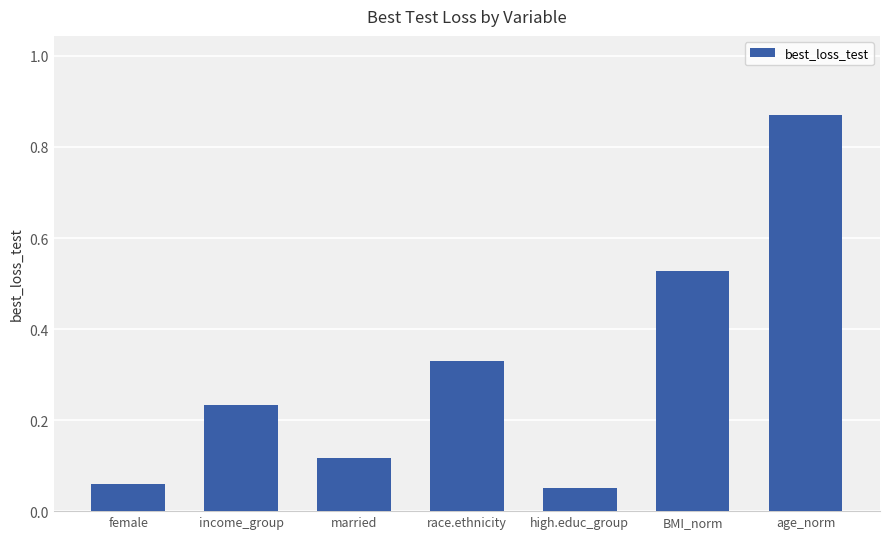

At which label is the value closest to 0?

high.educ_group